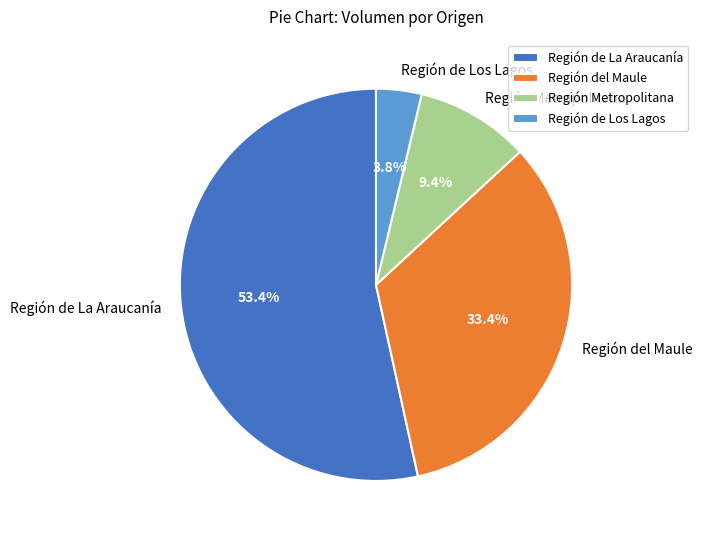

Does Región de La Araucanía account for over 50% of the chart?

Yes